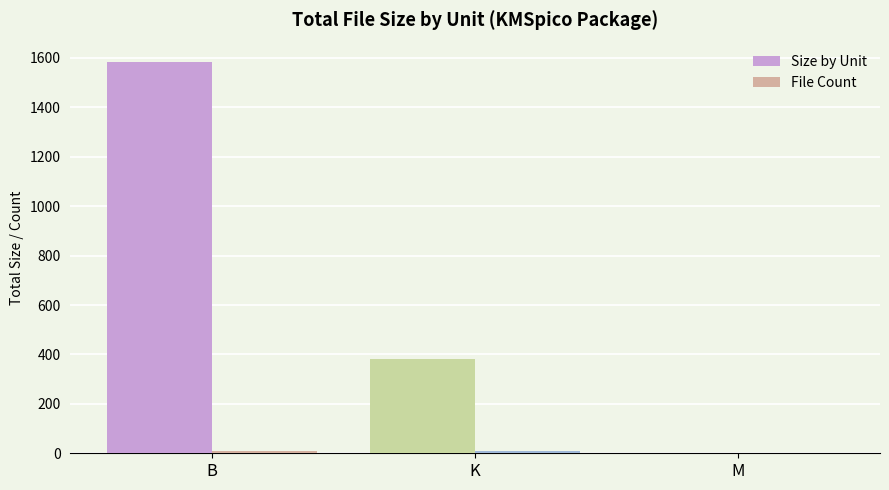

Which category has the highest value across all series?

B